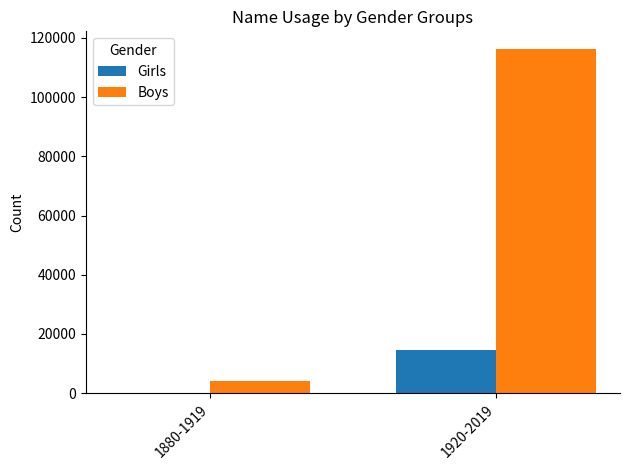

What is the average value of the Girls series?

7222